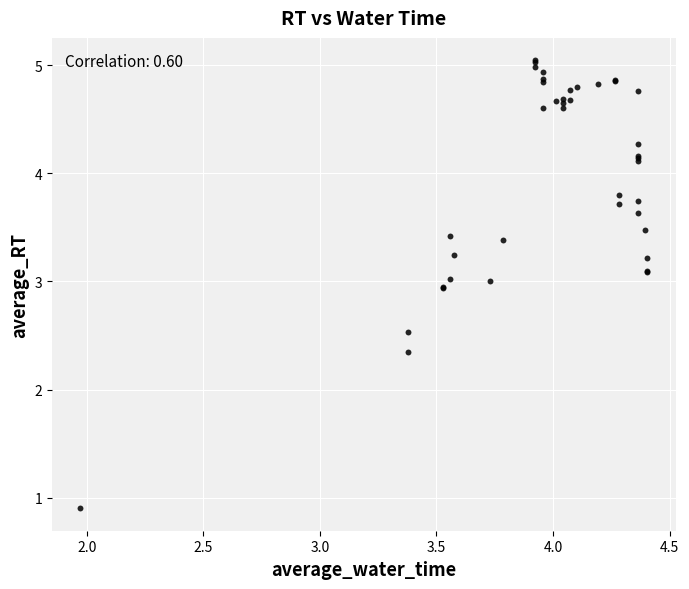

What Y value in the scatter plot is closest to 2?

2.3